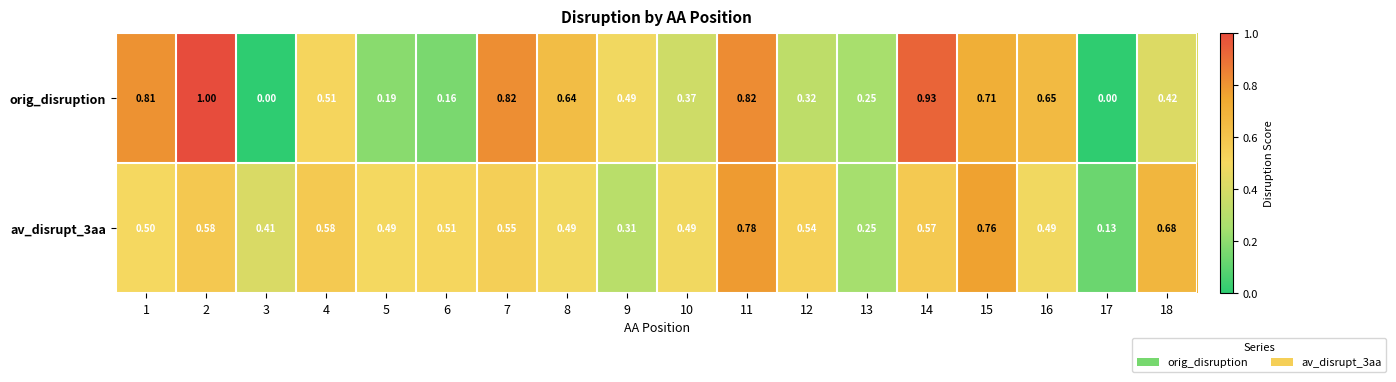

Between 6 and 18, which series saw the biggest shift?

orig_disruption